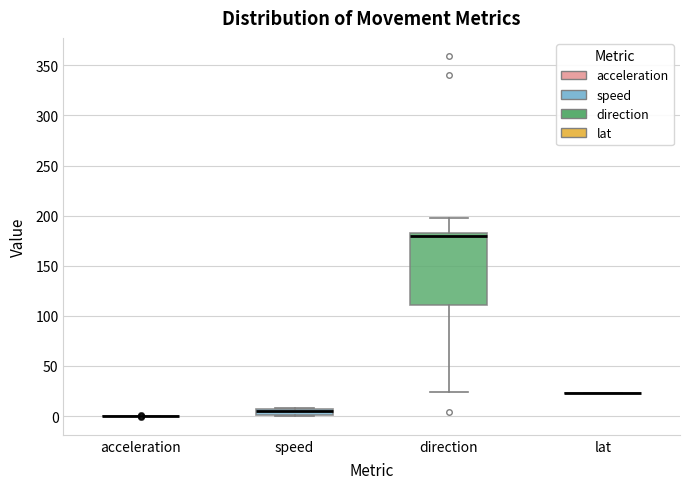

Comparing the boxes themselves (not the whiskers), which one is the tallest?

direction